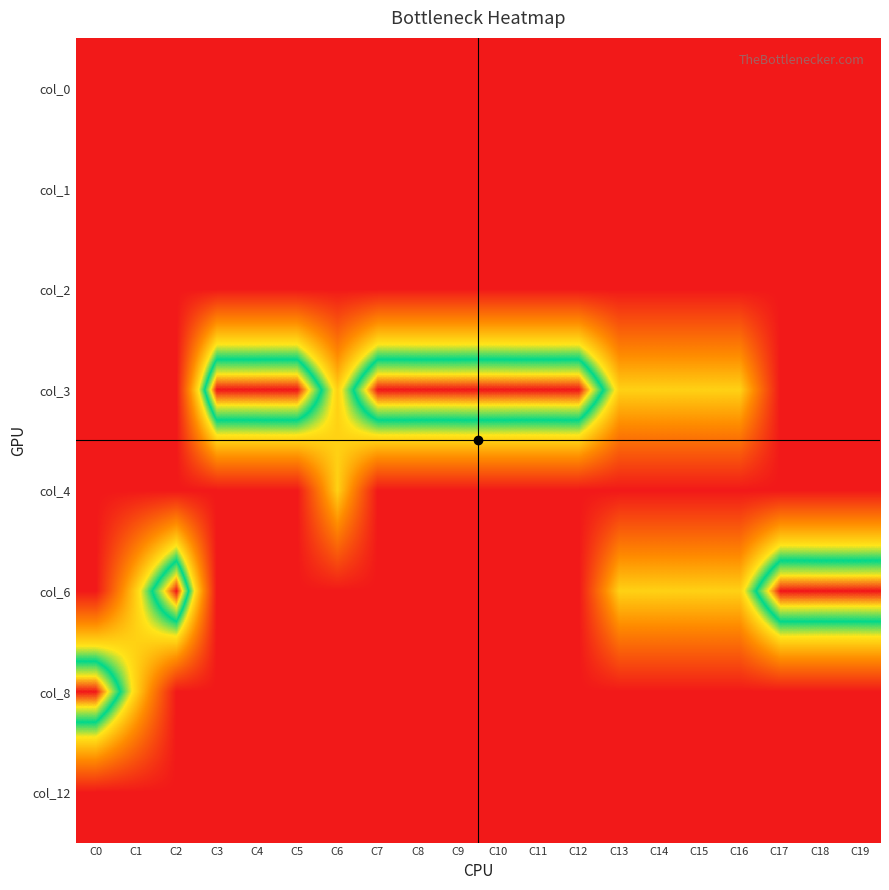

Rank the series at C16 from lowest to highest value.

col_0, col_1, col_2, col_4, col_8, col_12, col_3, col_6